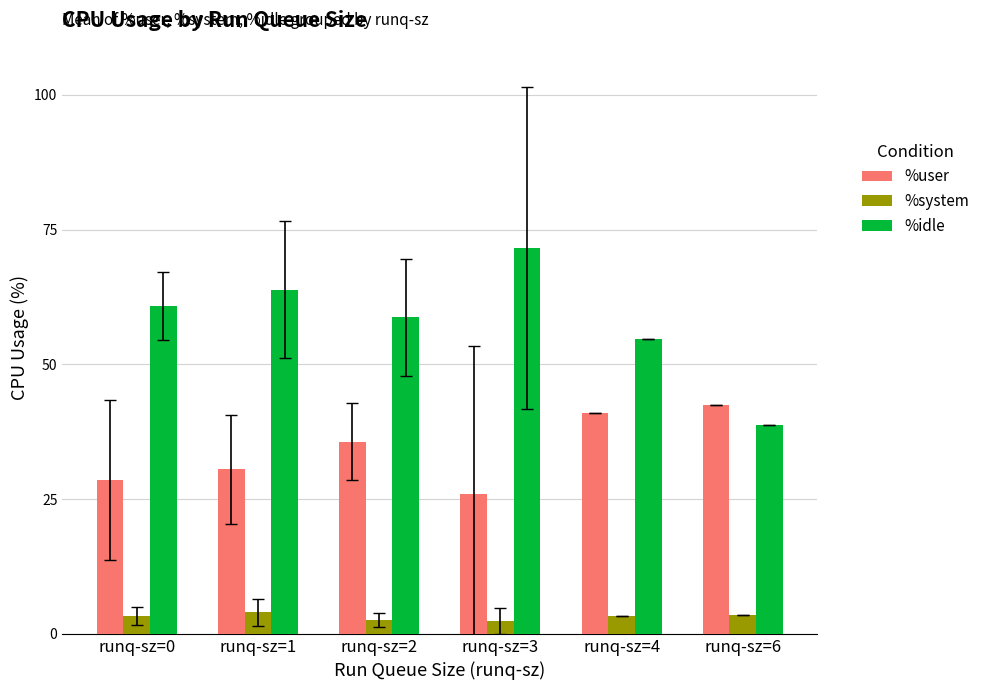

Are the bars horizontal?

No